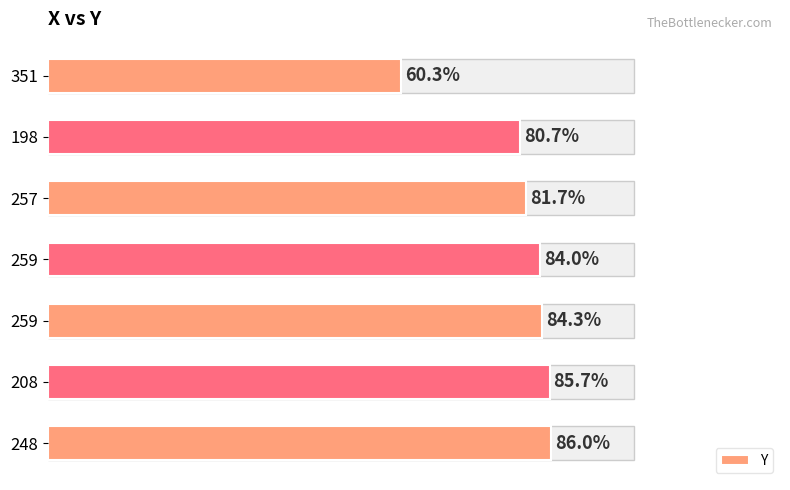

Are the bars horizontal?

Yes